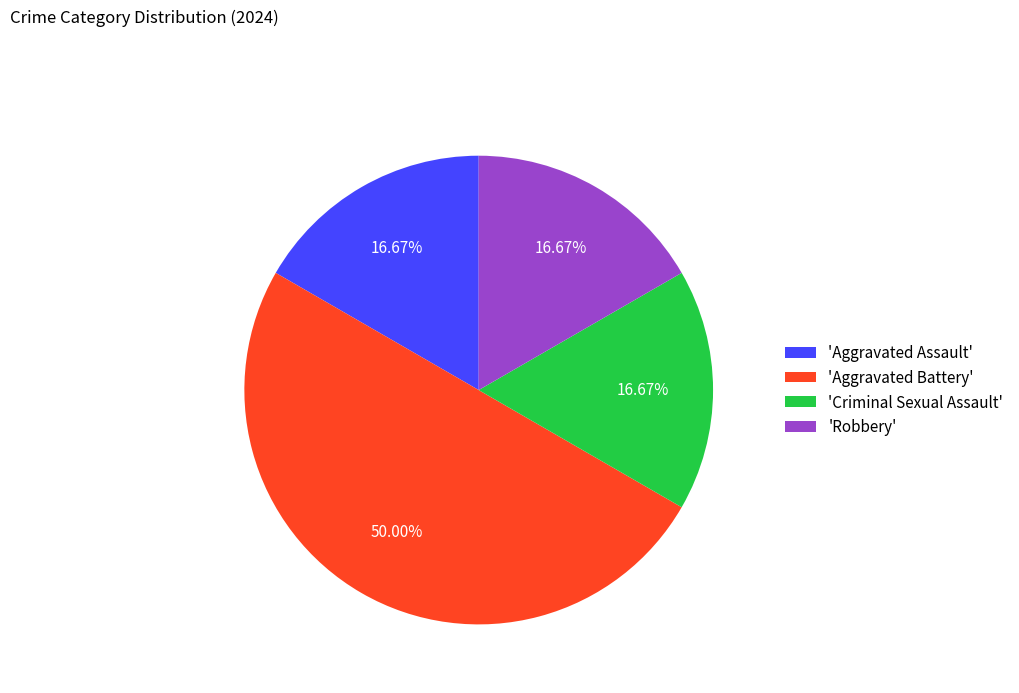

Which category has the biggest portion of the pie?

'Aggravated Battery'